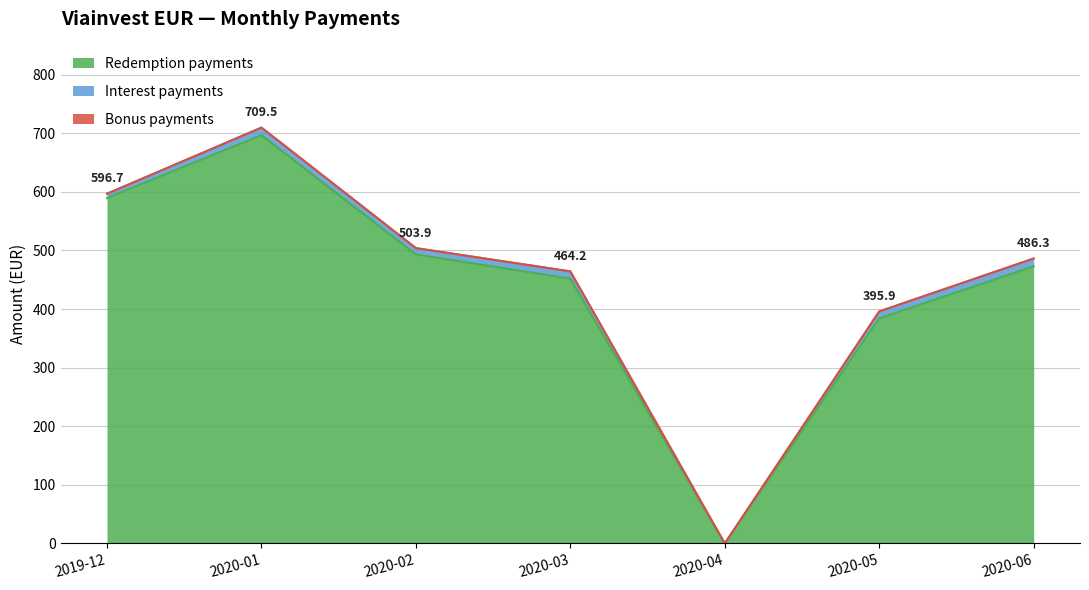

At which label is Redemption payments closest to 348?

2020-05